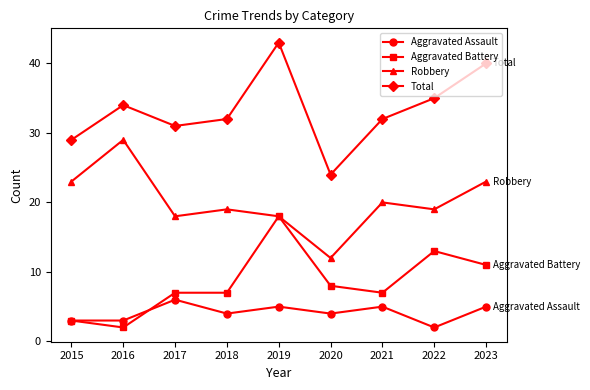

Does the chart display data point markers on the line(s)?

Yes